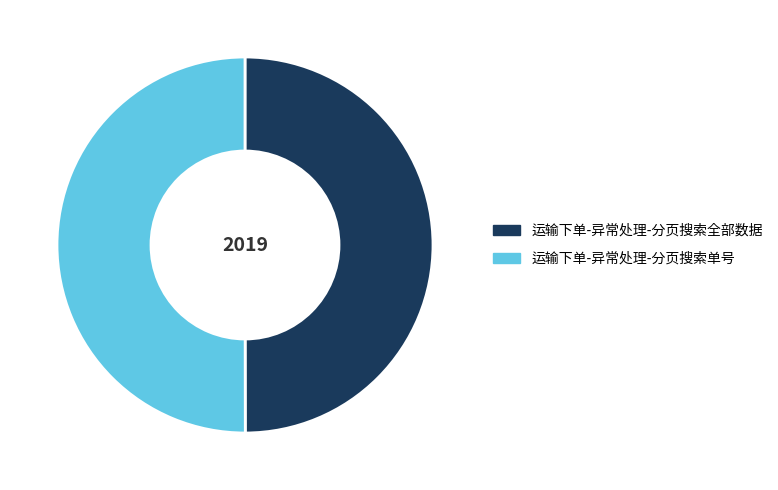

True or false: 运输下单-异常处理-分页搜索单号 accounts for 50% of the total.

True